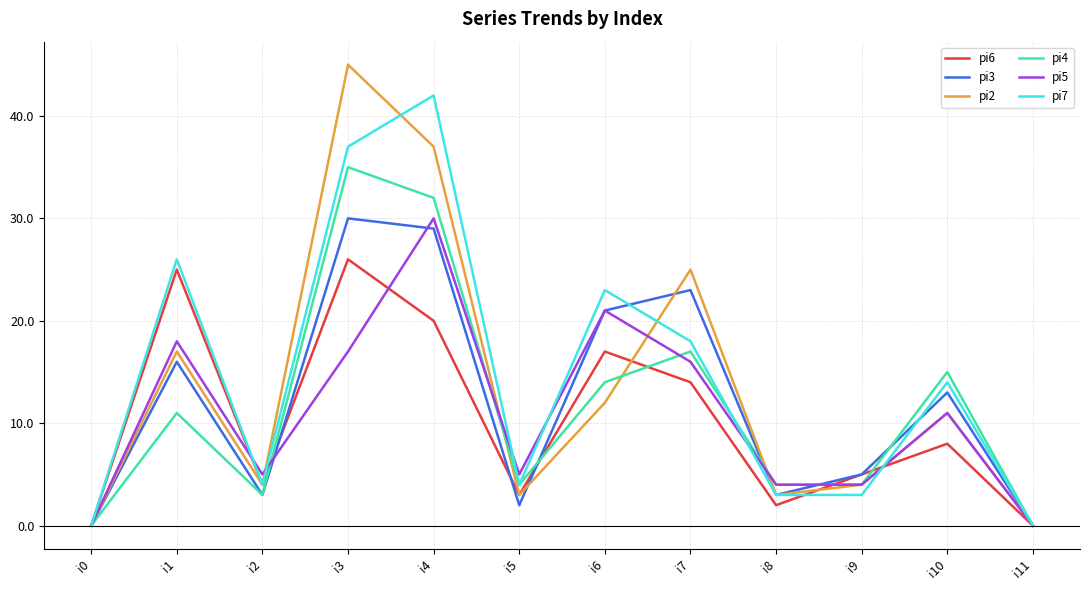

Where is the first local maximum for pi4?

i1